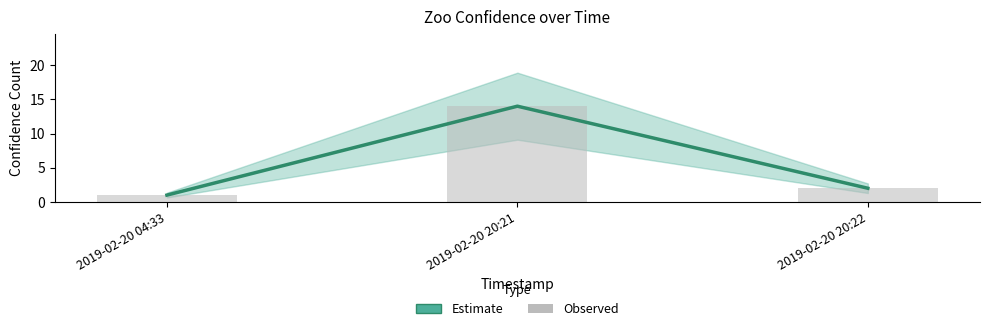

Rank the series by their maximum value, from highest to lowest.

Estimate, Observed